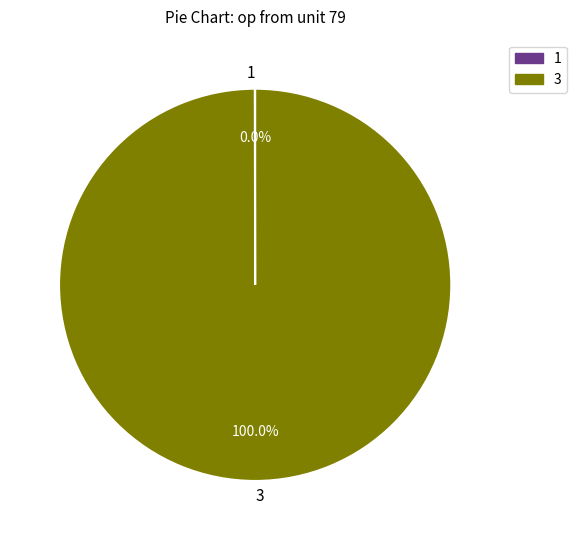

Which category has the biggest portion of the pie?

3